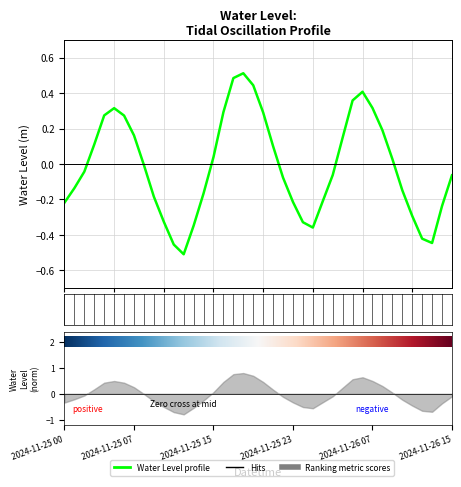

What is the label of the 29th point from the left?

2024-11-26 04:00